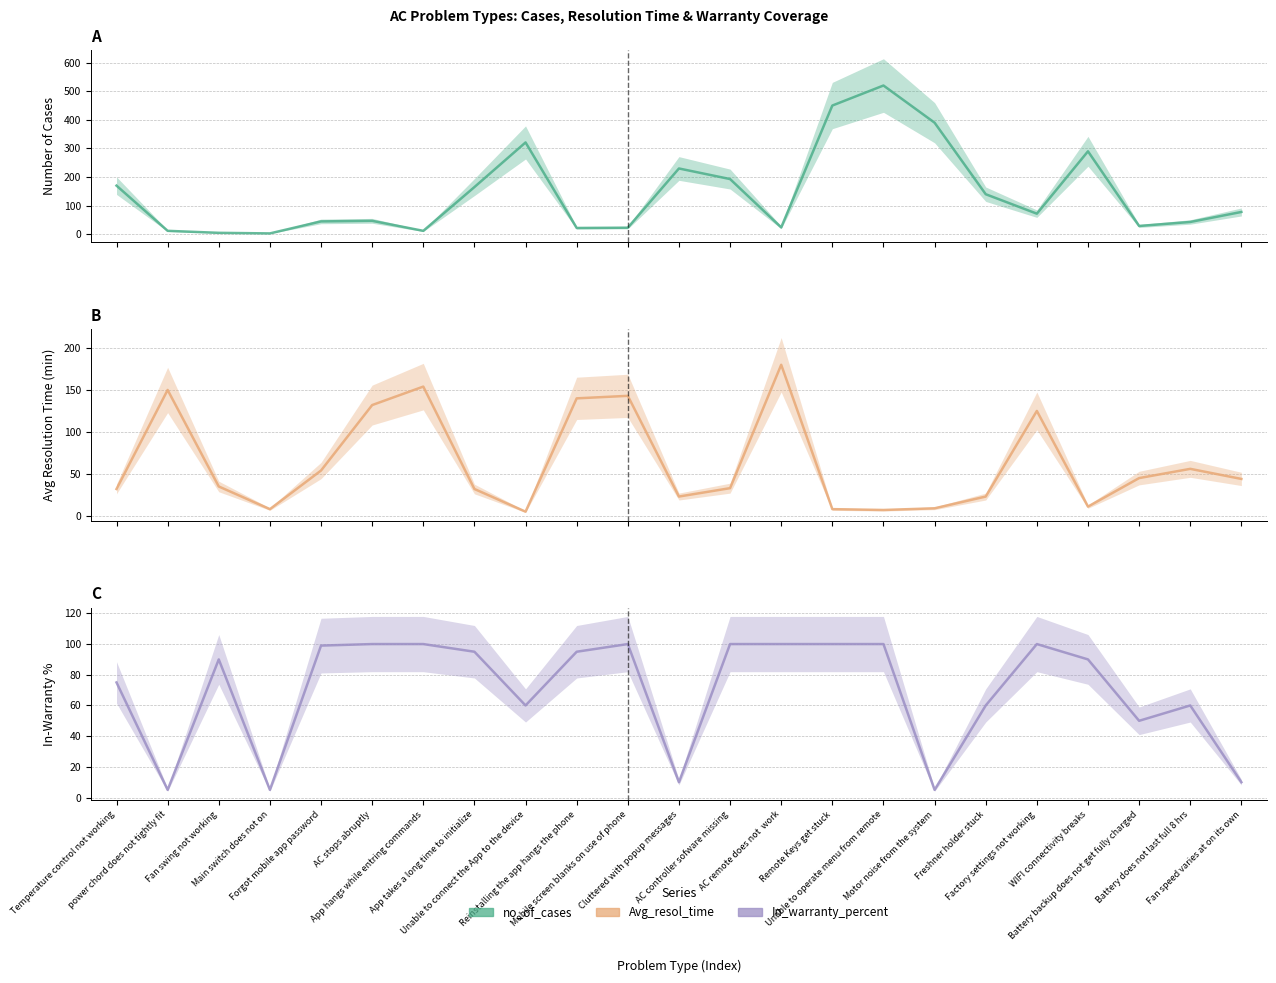

Between Main switch does not on and Unable to connect the App to the device, which series saw the biggest shift?

no_of_cases